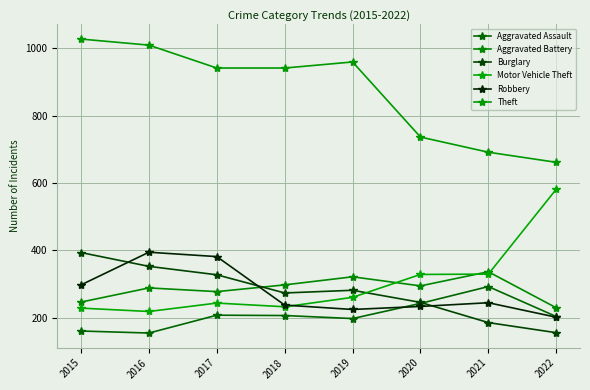

What is the sum of the Robbery values at 2015 and 2021?

541